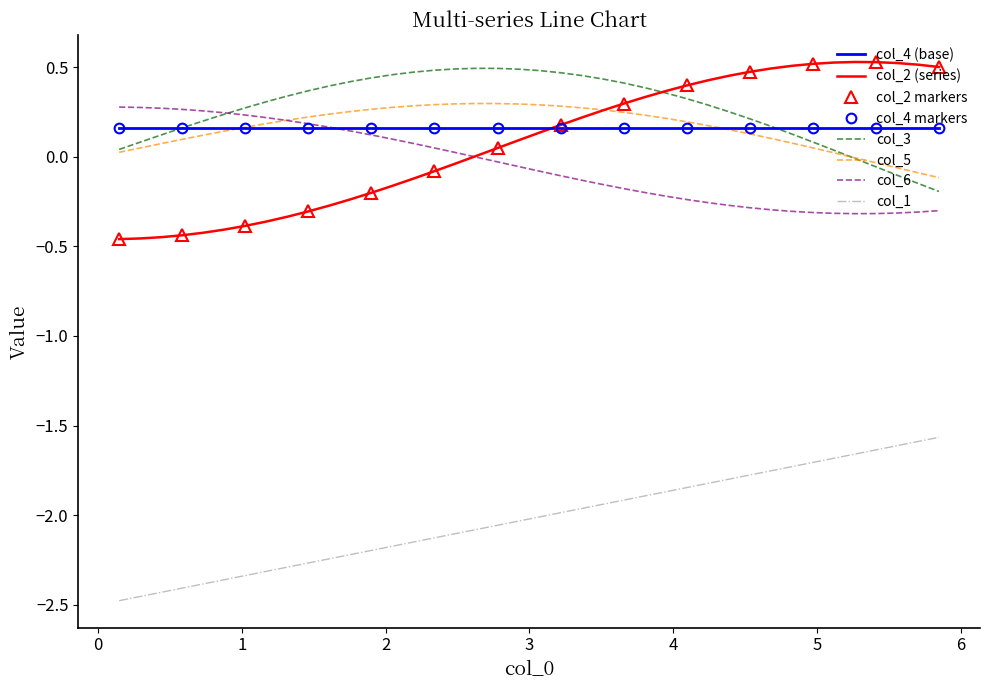

How many times do col_5 and col_2 cross each other?

1